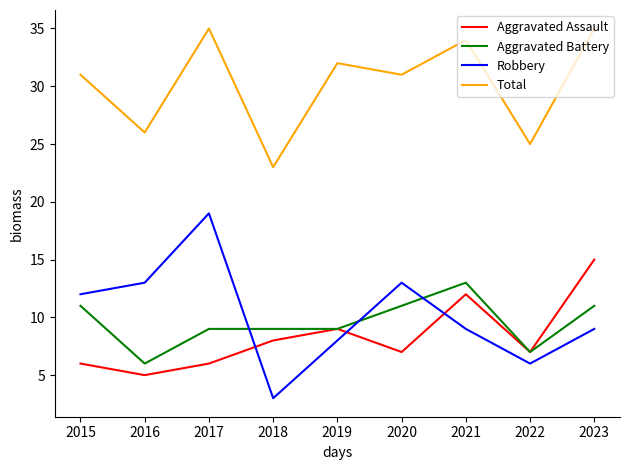

What is the total value across all series at 2017?

69